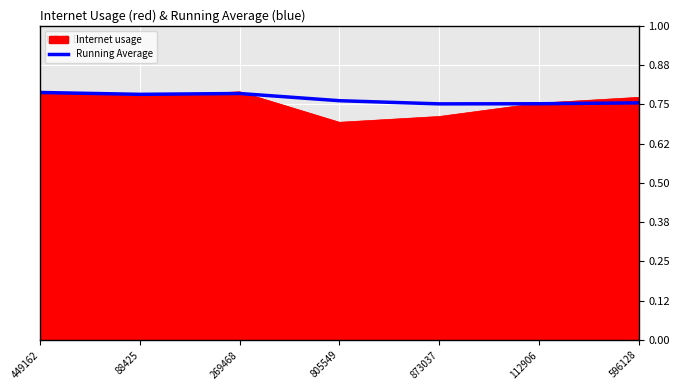

Which series has the largest range (max minus min)?

Internet usage